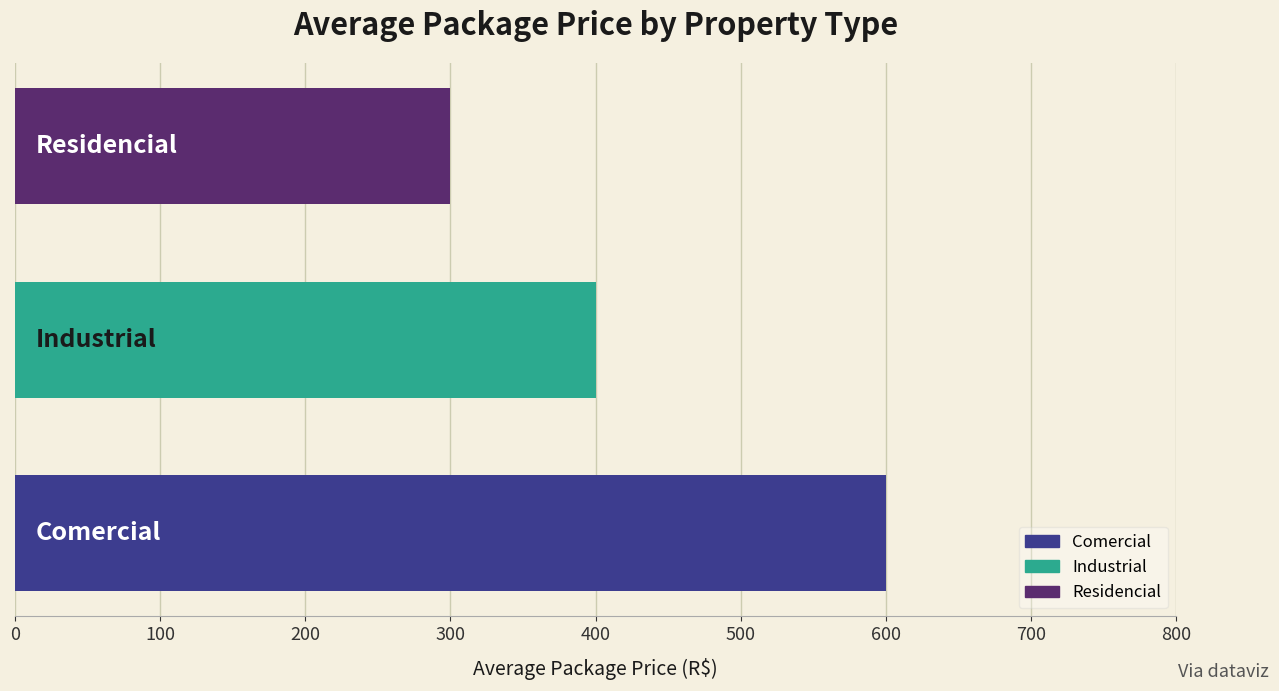

What is the average value?

433